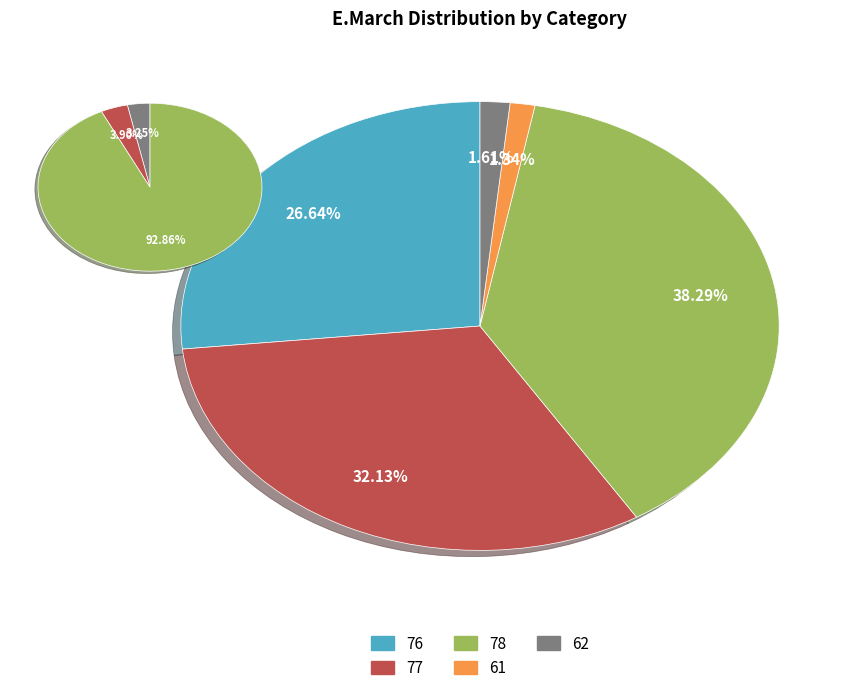

To the nearest percent, what is the difference between the largest and smallest slice percentages?

37%